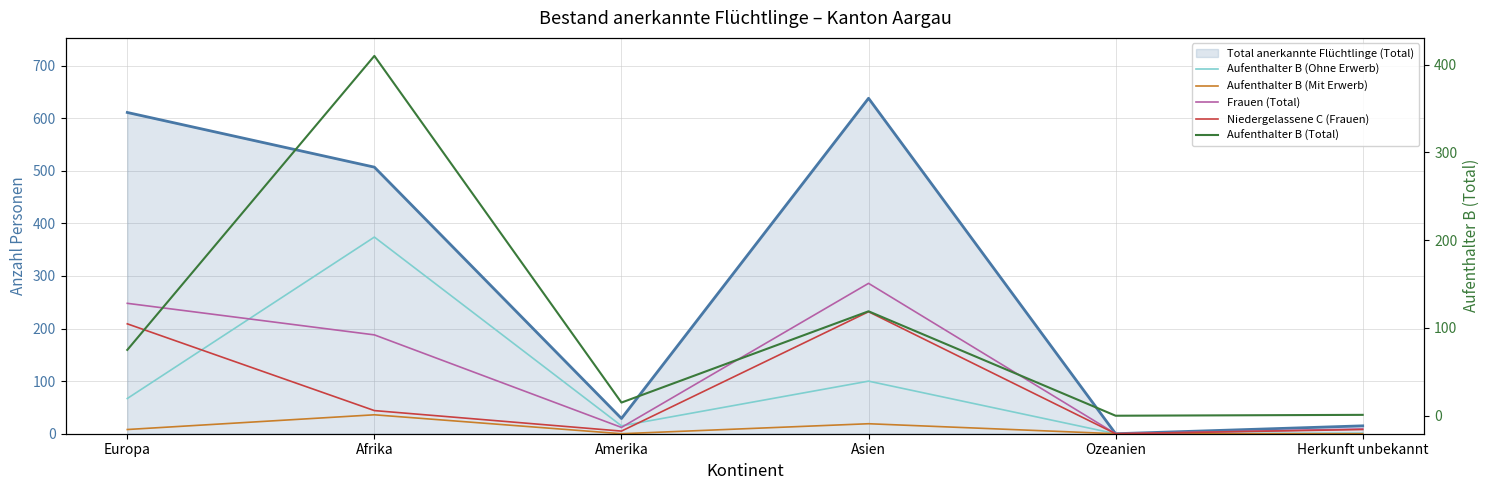

Is the value of Aufenthalter B (Total) at Amerika greater than the value of Aufenthalter B (Mit Erwerb) at Europa?

Yes